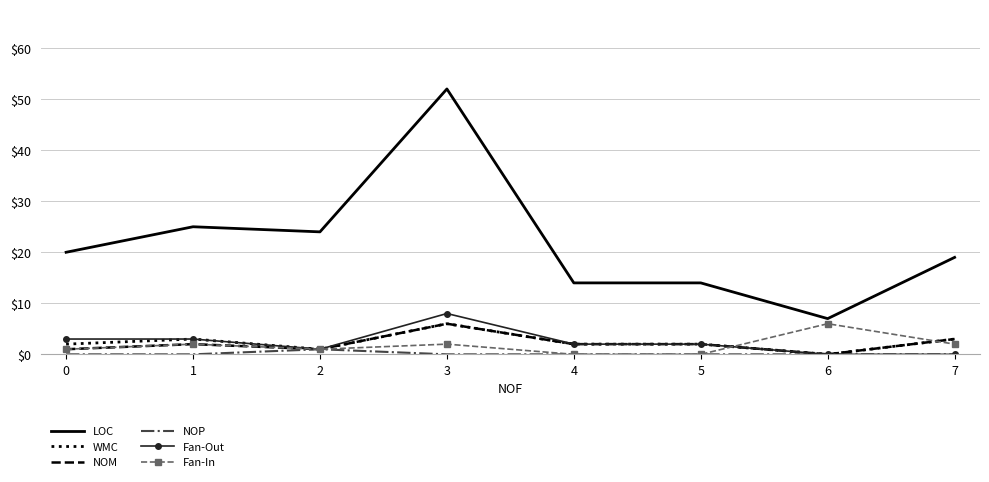

True or false: NOM and LOC cross at least once.

False